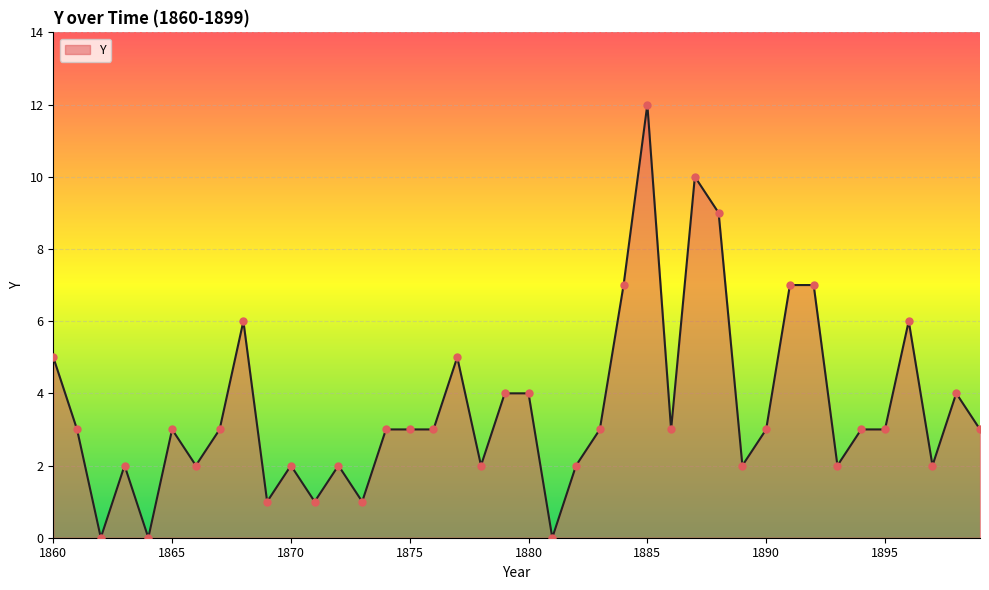

What is the greatest value displayed?

12